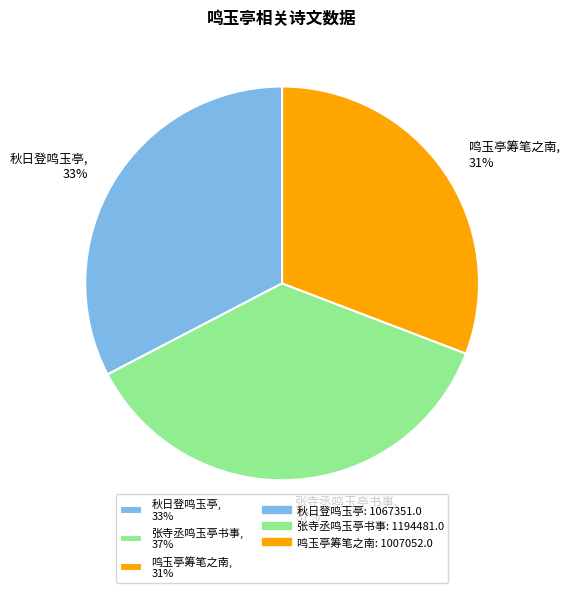

Between 秋日登鸣玉亭, 33% and 张寺丞鸣玉亭书事, 37%, which is larger?

张寺丞鸣玉亭书事, 37%